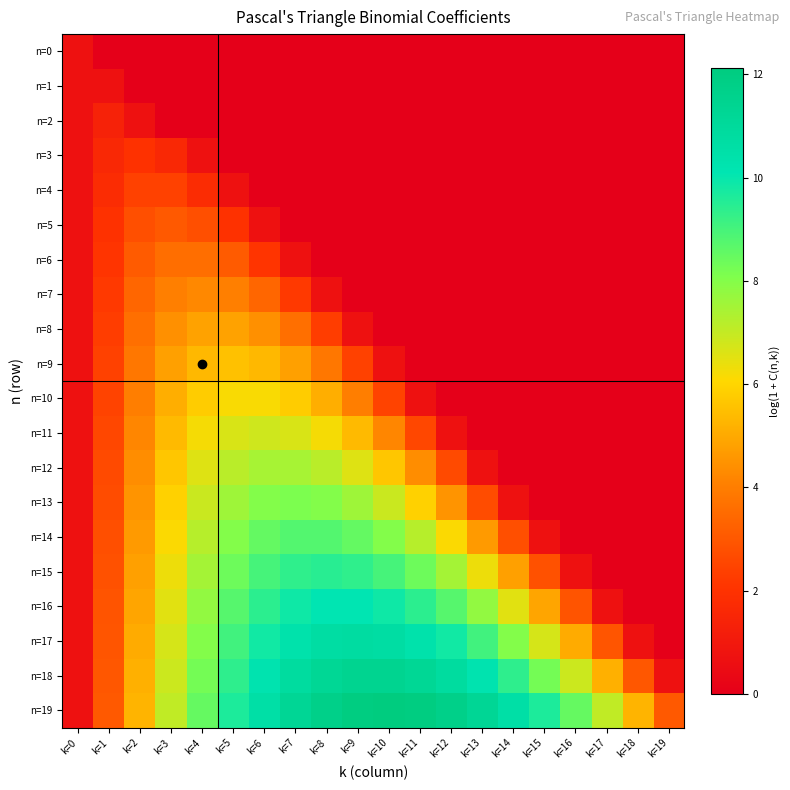

Rank the series at k=14 from highest to lowest value.

n=19, n=18, n=17, n=16, n=15, n=14, n=13, n=0, n=1, n=2, n=3, n=4, n=5, n=6, n=7, n=8, n=9, n=10, n=11, n=12